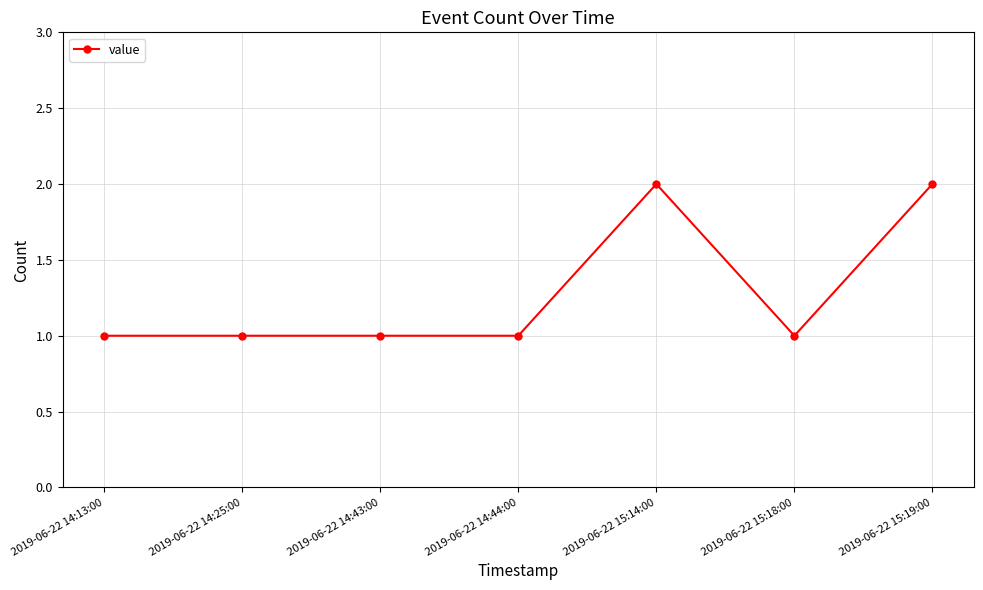

Between 2019-06-22 14:13:00 and 2019-06-22 15:14:00, which is larger?

2019-06-22 15:14:00